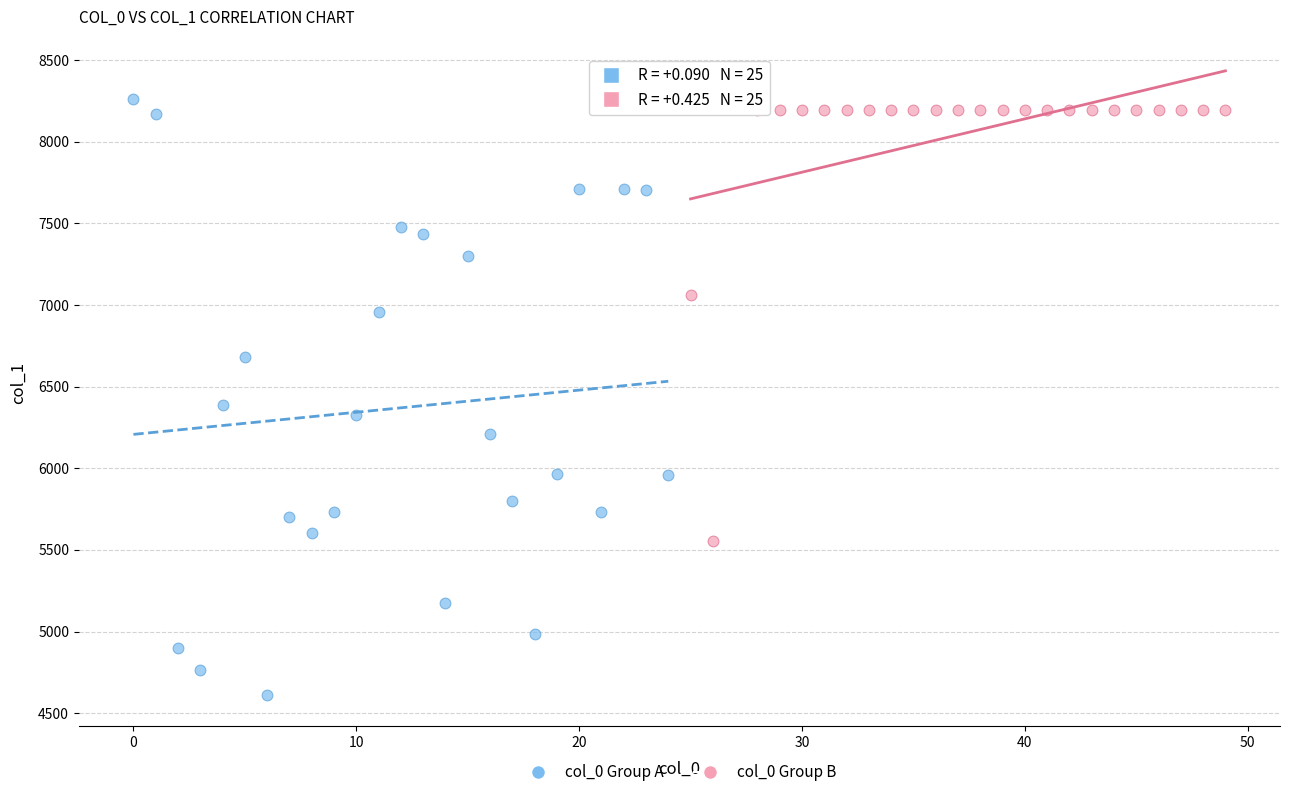

Which series contains the lowest Y value?

col_0 Group A